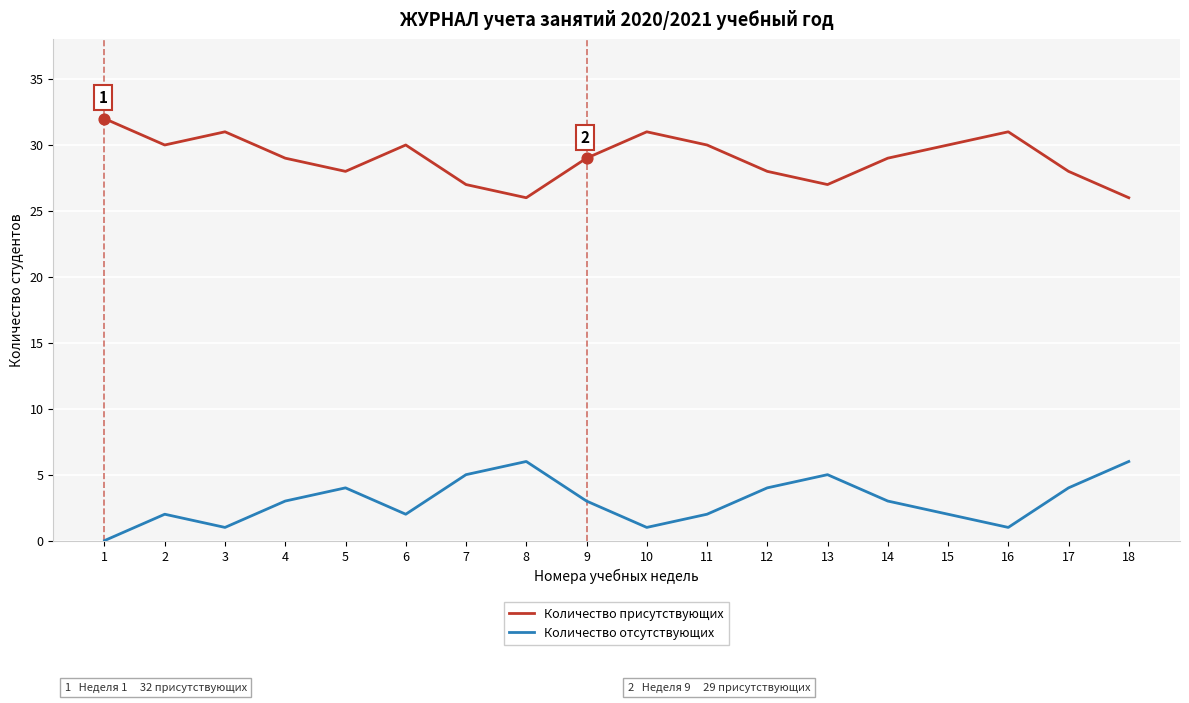

What is the total value across all series at 10?

32